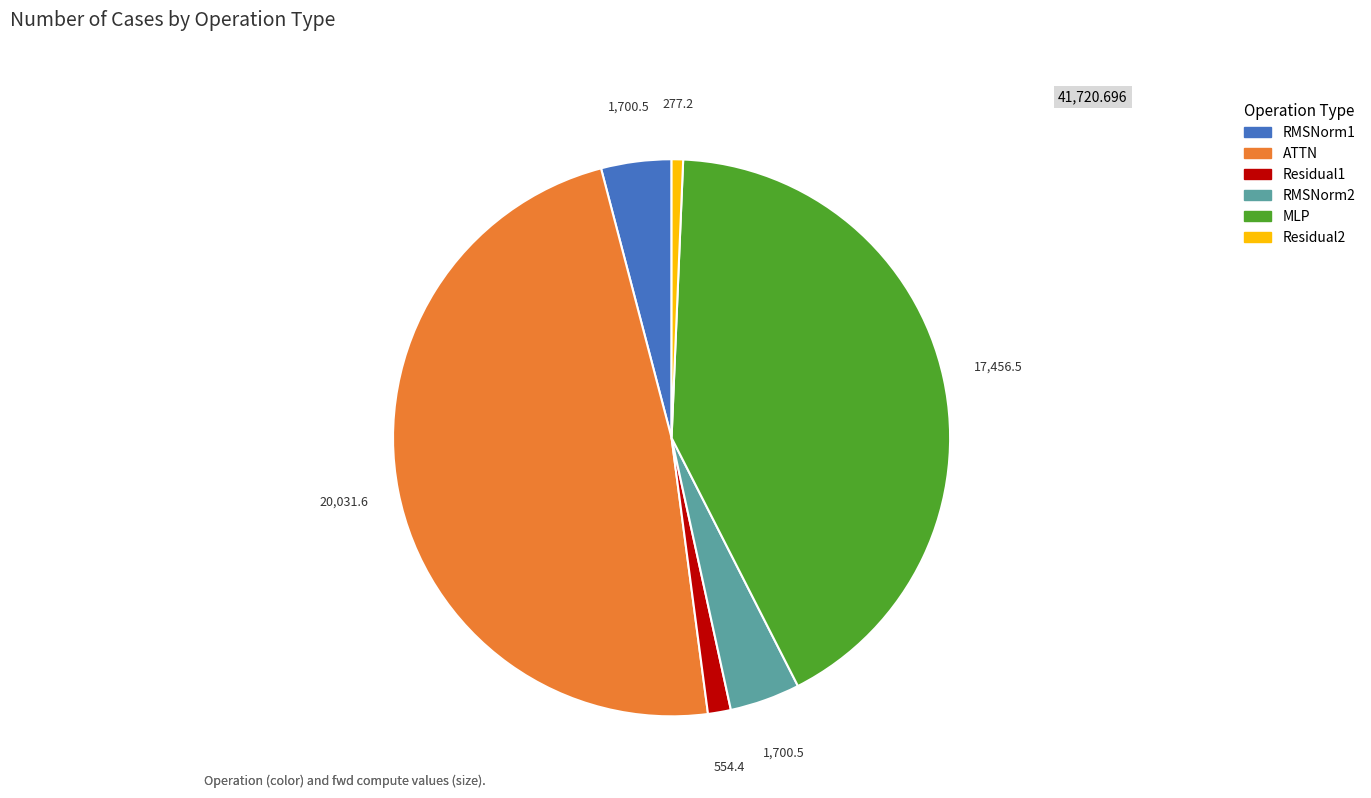

True or false: MLP accounts for 42% of the total.

True